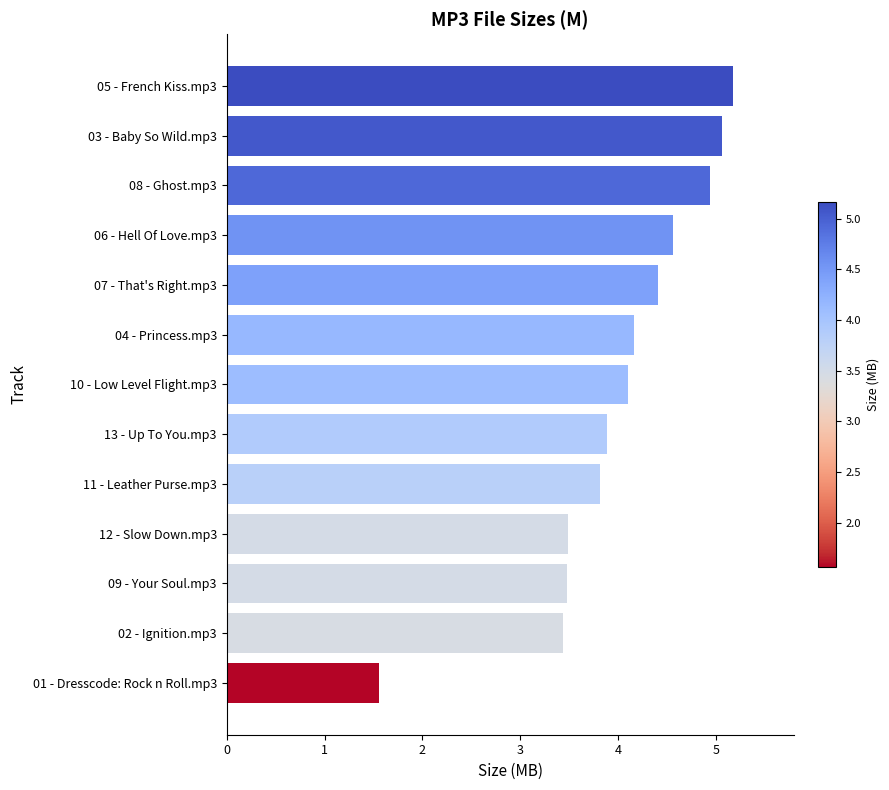

Between 01 - Dresscode: Rock n Roll.mp3 and 11 - Leather Purse.mp3, which is larger?

11 - Leather Purse.mp3